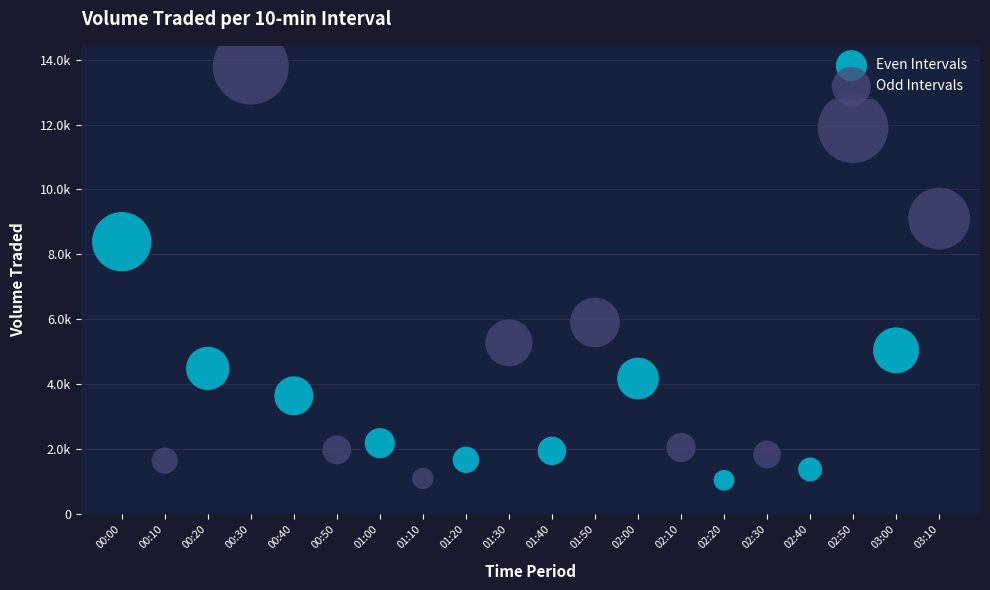

What are all the series names shown in the legend?

Even Intervals, Odd Intervals